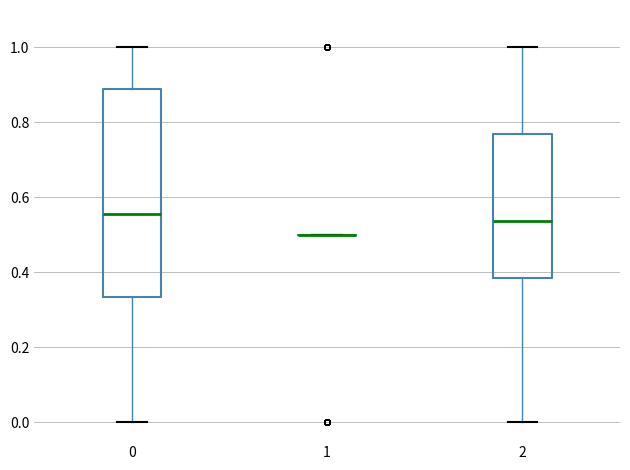

Reading left to right, read every box against the y-axis: the position of its median line, the range the box covers, and the ends of its whiskers. The values are not printed on the chart, so give them approximately, as read against the axis.

0: median 0.56, box 0.34 to 0.88, whiskers 0.00 to 1.00
1: box collapsed to a line at 0.50, whiskers 0.50 to 0.50
2: median 0.54, box 0.38 to 0.76, whiskers 0.00 to 1.00